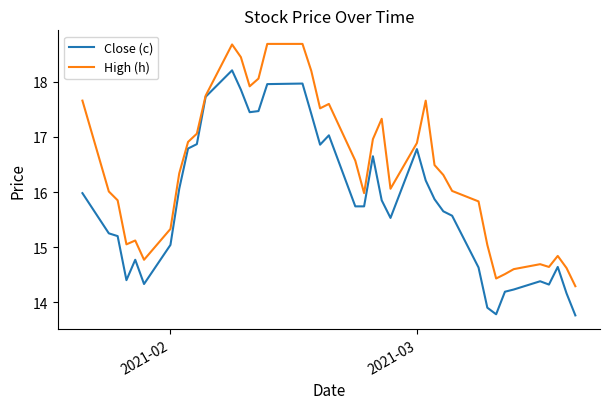

List the series in order of their overall mean, lowest first.

Close (c), High (h)